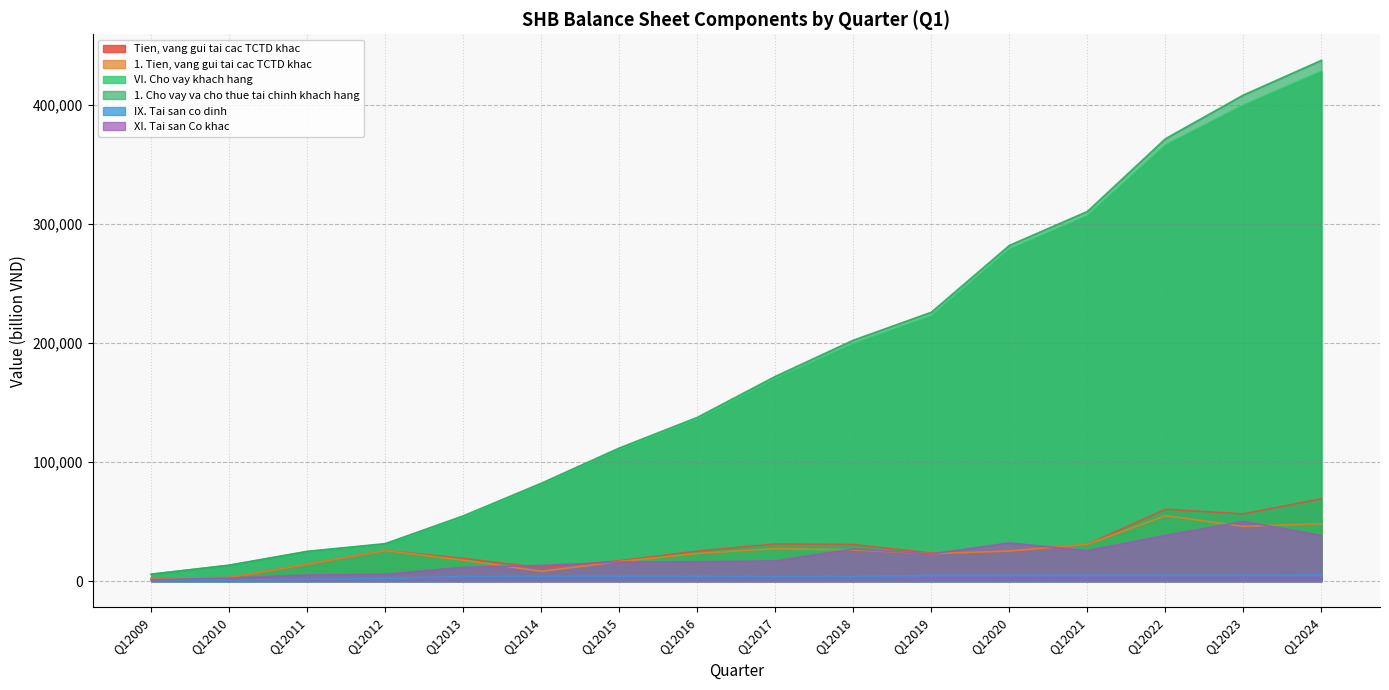

At which label is 1. Cho vay va cho thue tai chinh khach hang closest to 221776?

Q12019